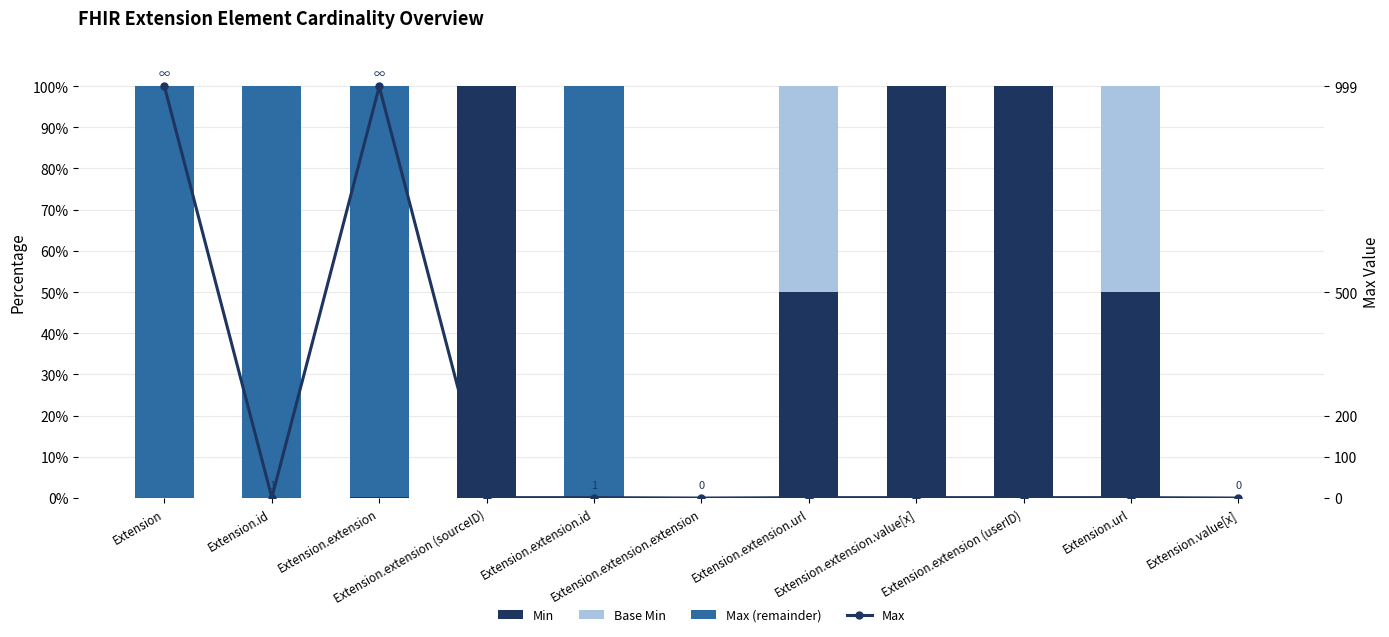

True or false: Min has a value of 100.0 at Extension.extension (sourceID).

True